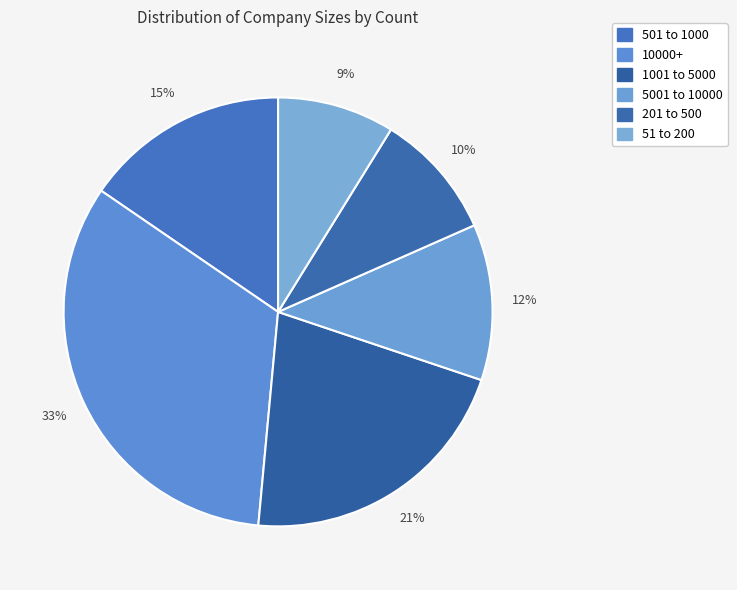

What percentage is NOT represented by 51 to 200?

91.2%